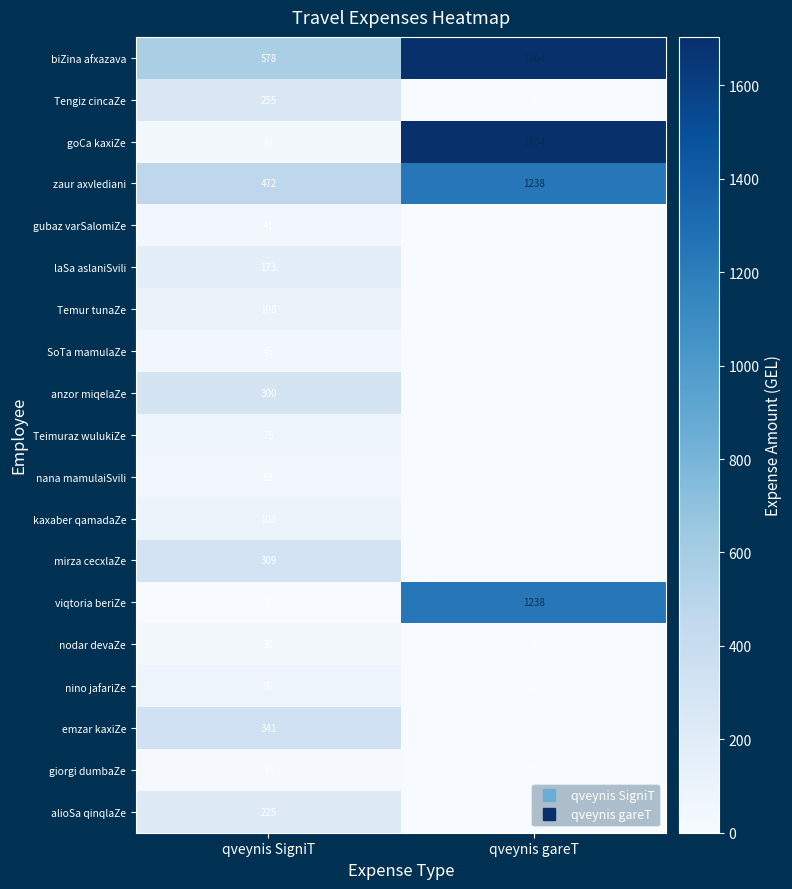

Rank the categories by kaxaber qamadaZe value from highest to lowest.

qveynis SigniT, qveynis gareT